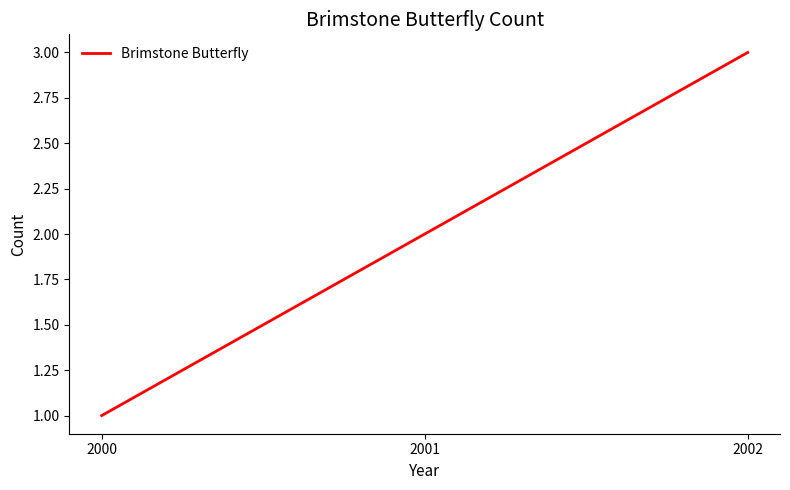

The value at 2000 is 1. True or false?

True